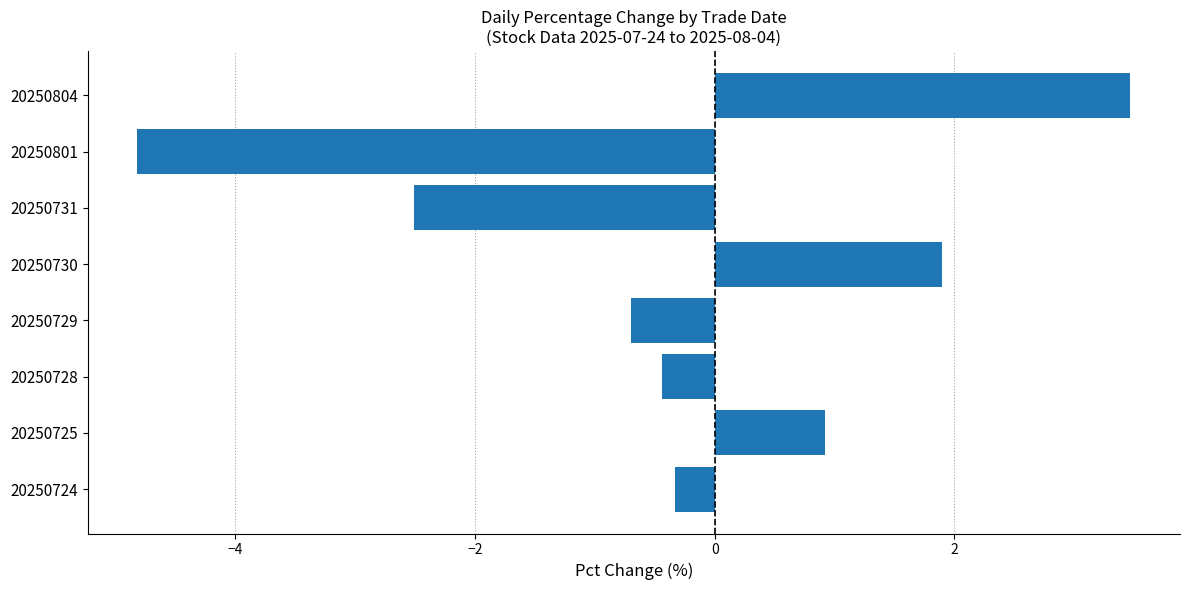

Where is the data nearest to the value 0?

20250724